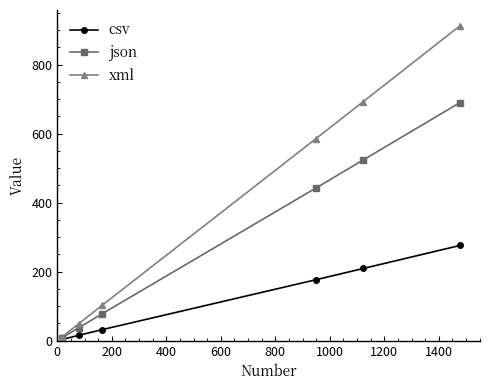

Which series has the largest total across all categories?

xml